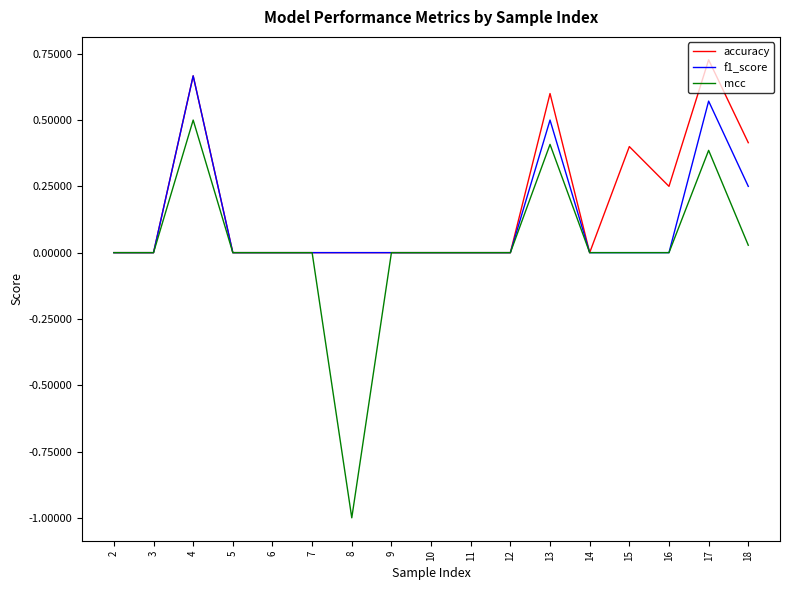

Which series changed the most between 5 and 13?

accuracy